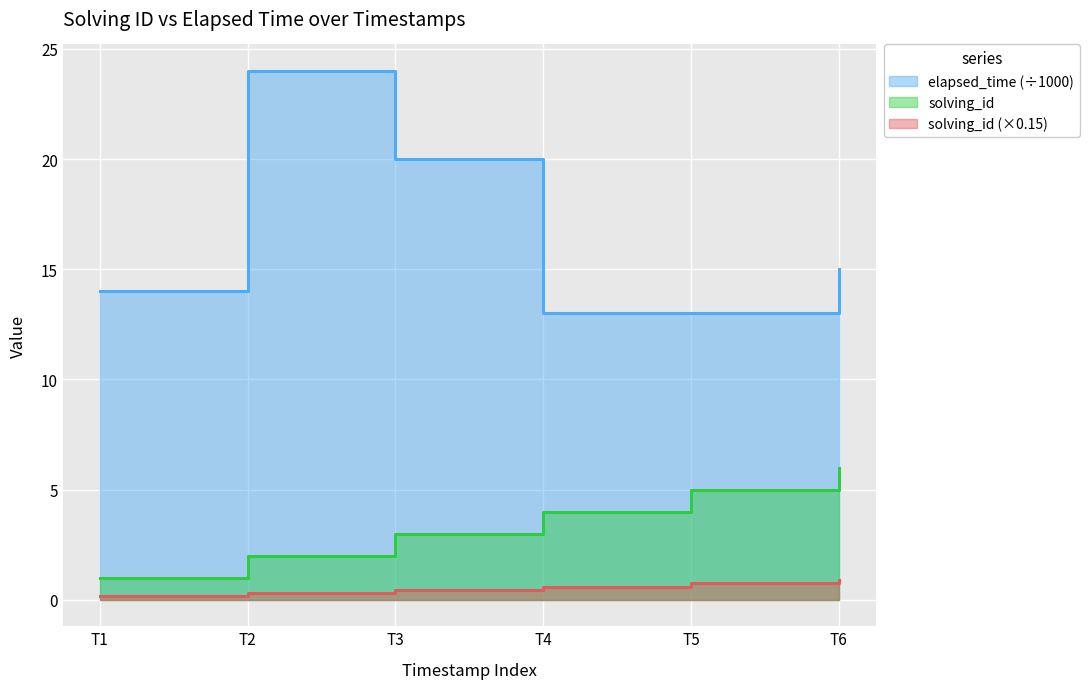

What is the average value of the solving_id series?

4